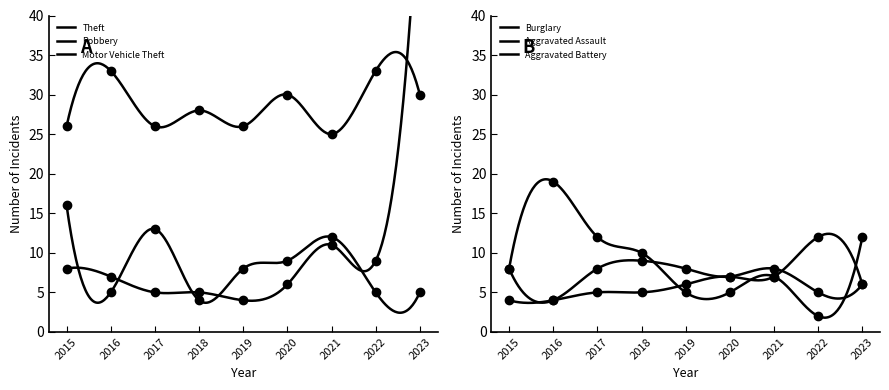

Reading left to right, extract all data points from this chart.

Theft: 2015=26	2016=33	2017=26	2018=28	2019=26	2020=30	2021=25	2022=33	2023=30
Robbery: 2015=16	2016=5	2017=13	2018=4	2019=8	2020=9	2021=12	2022=5	2023=5
Motor Vehicle Theft: 2015=8	2016=7	2017=5	2018=5	2019=4	2020=6	2021=11	2022=9	2023=59
Burglary: 2015=8	2016=19	2017=12	2018=10	2019=5	2020=5	2021=7	2022=2	2023=12
Aggravated Assault: 2015=4	2016=4	2017=5	2018=5	2019=6	2020=7	2021=7	2022=12	2023=6
Aggravated Battery: 2015=8	2016=4	2017=8	2018=9	2019=8	2020=7	2021=8	2022=5	2023=6